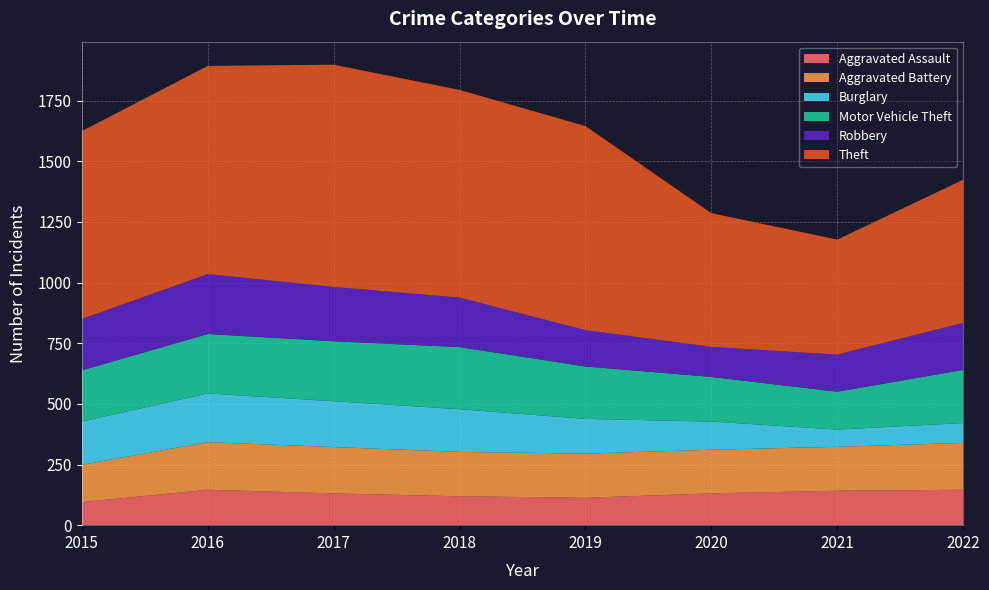

Reading left to right, extract all data points from this chart.

Aggravated Assault: 2015=95	2016=146	2017=131	2018=119	2019=113	2020=131	2021=142	2022=146
Aggravated Battery: 2015=154	2016=196	2017=191	2018=183	2019=182	2020=180	2021=181	2022=193
Burglary: 2015=178	2016=201	2017=189	2018=176	2019=143	2020=116	2021=71	2022=82
Motor Vehicle Theft: 2015=211	2016=245	2017=247	2018=256	2019=216	2020=184	2021=156	2022=219
Robbery: 2015=212	2016=247	2017=224	2018=204	2019=150	2020=124	2021=153	2022=194
Theft: 2015=774	2016=858	2017=916	2018=856	2019=841	2020=551	2021=474	2022=590